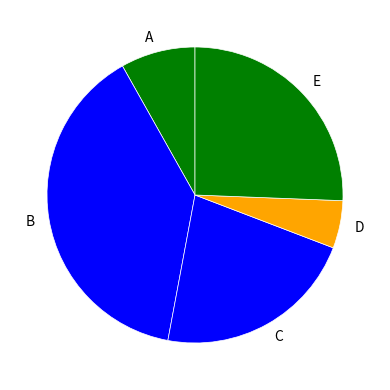

Is the sum of B and D greater than half?

No